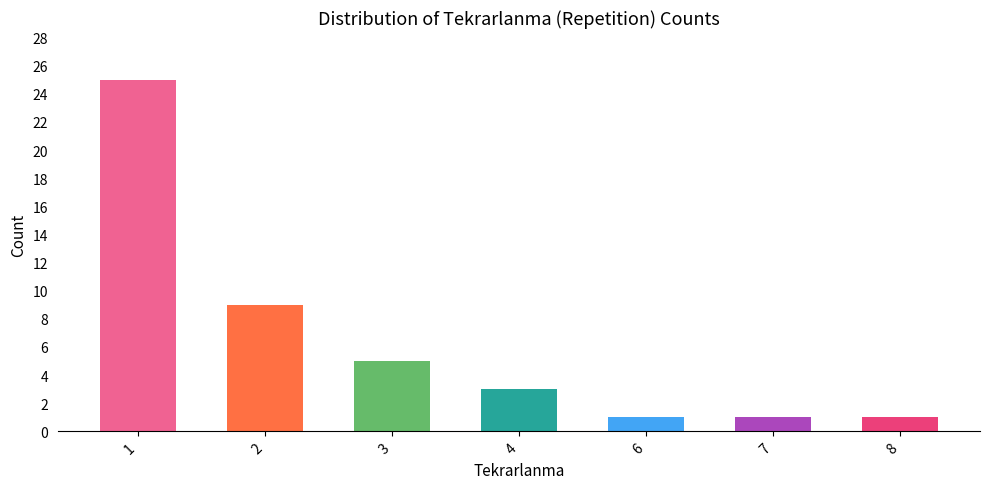

What is the approximate value at 8?

1